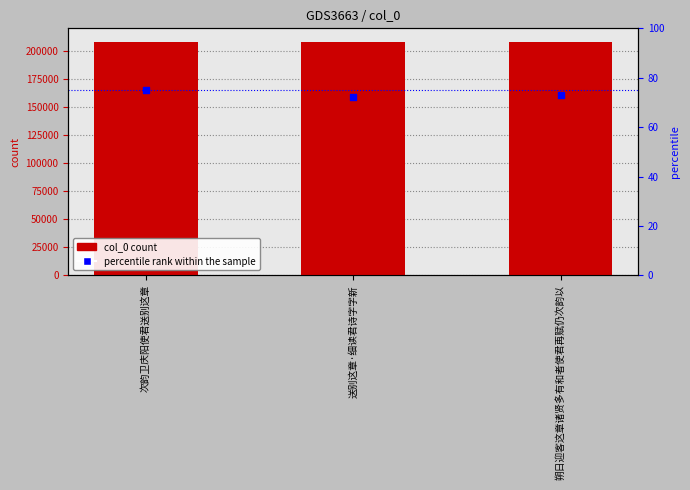

At which category is the sum across all series the highest?

送别这章·细读君诗字字新